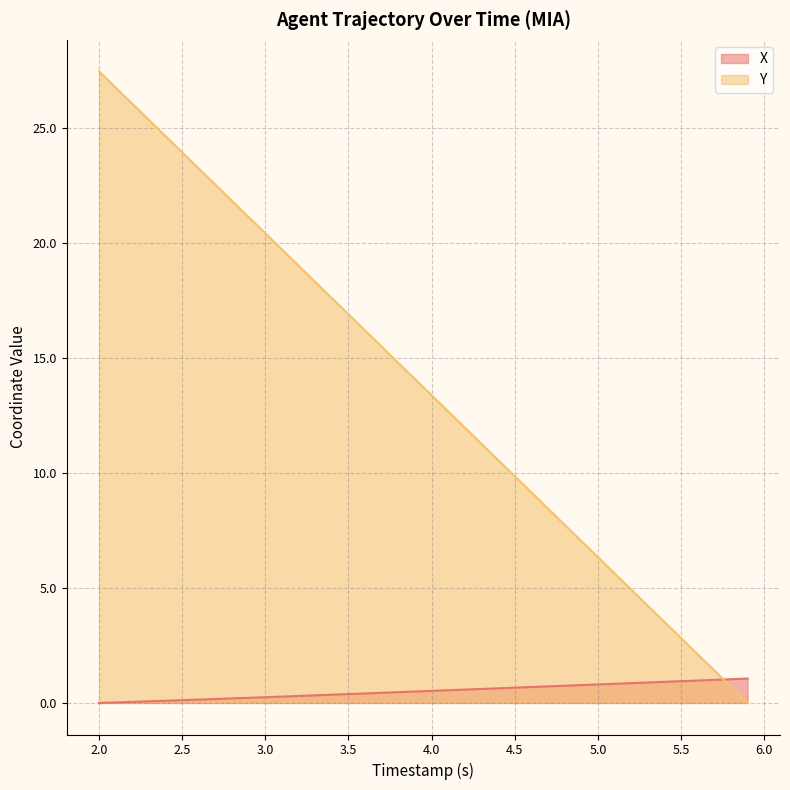

True or false: Y and X cross at least once.

True